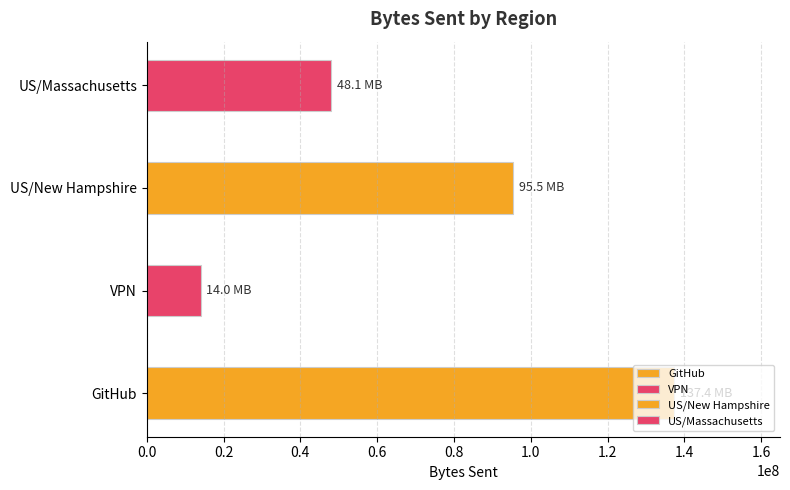

Between US/Massachusetts and VPN, which is larger?

US/Massachusetts